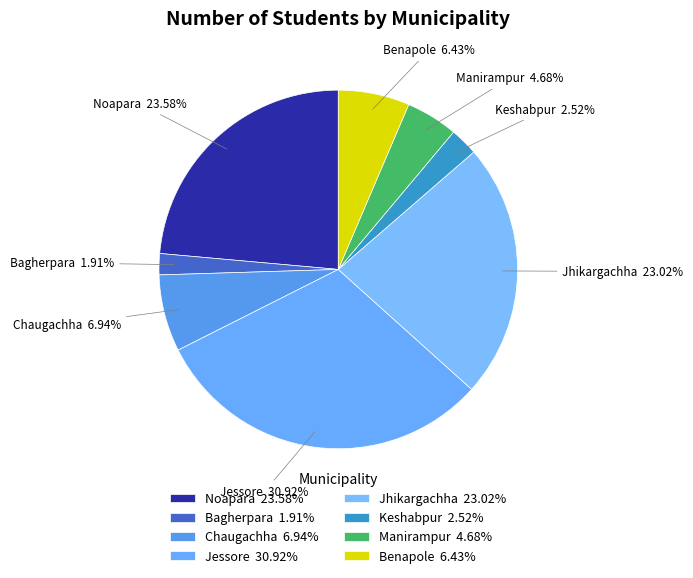

Is there a majority slice in this chart?

No